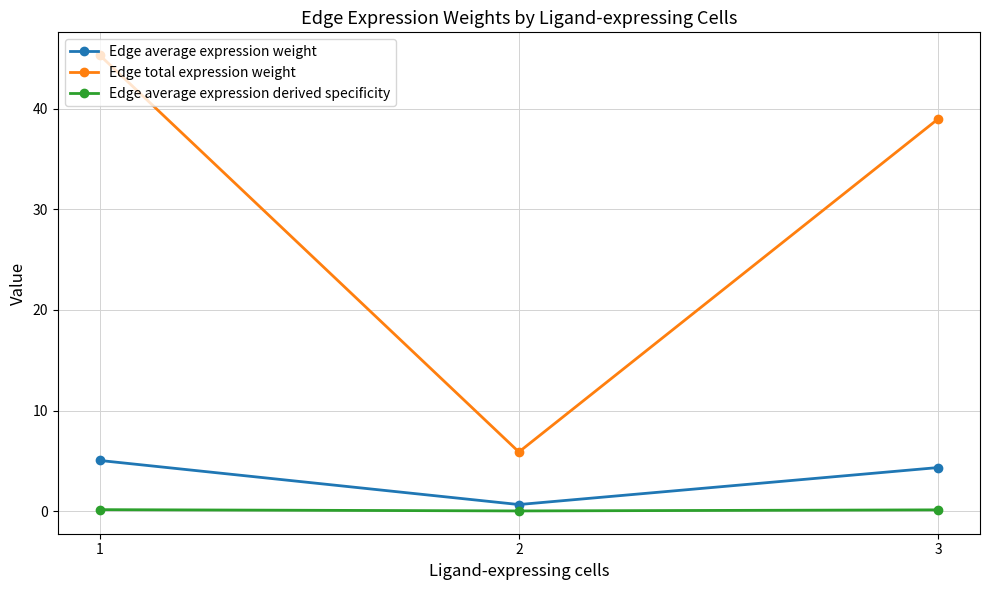

How many lines are shown in the chart?

3